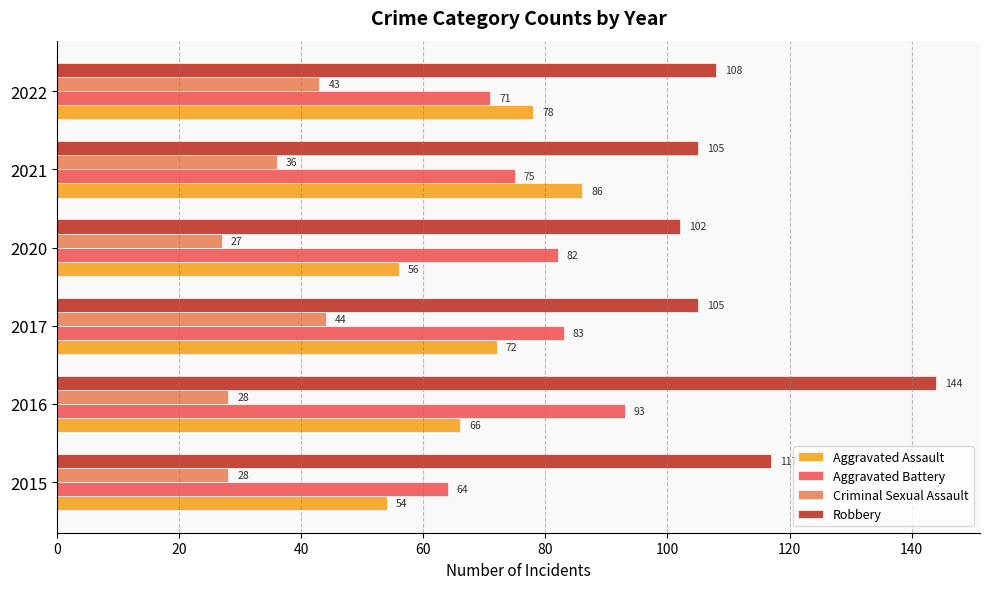

What is the average value of the Criminal Sexual Assault series?

34